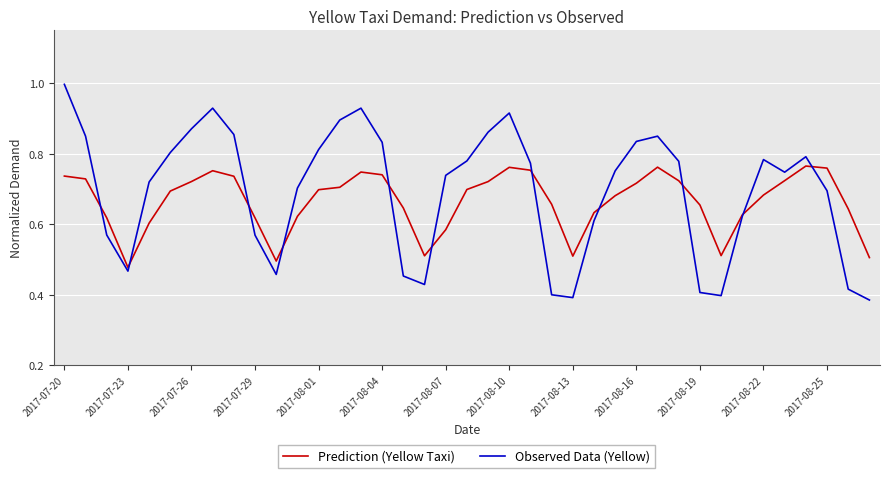

After their last crossing, which series has the higher values: Prediction (Yellow Taxi) or Observed Data (Yellow)?

Prediction (Yellow Taxi)